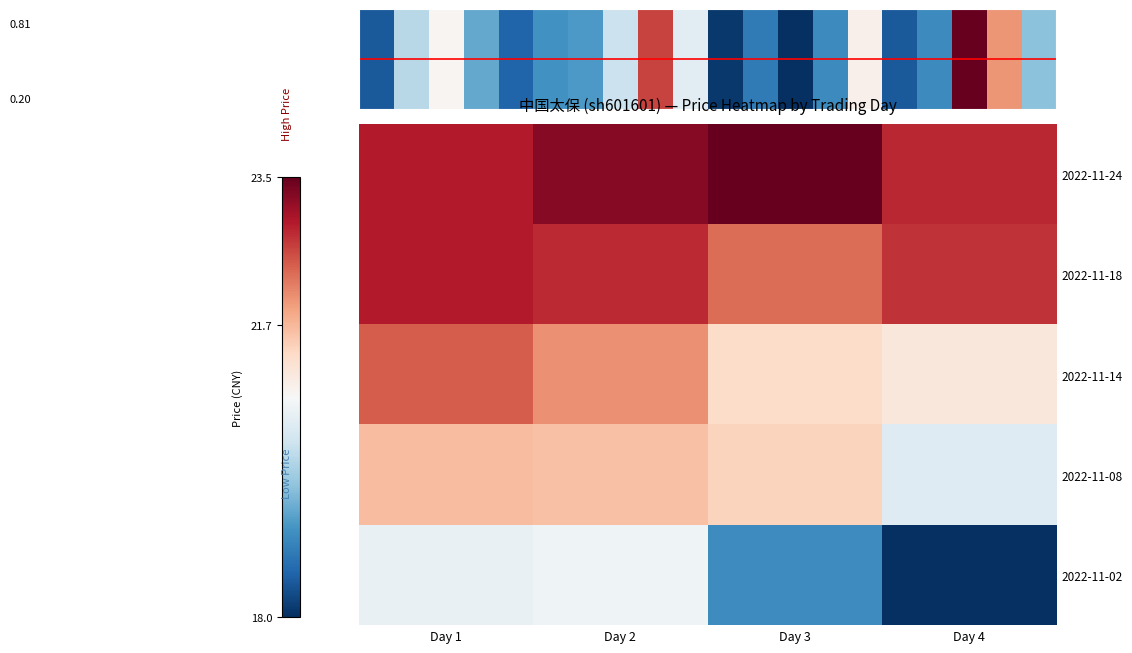

How many distinct data groups are displayed?

5